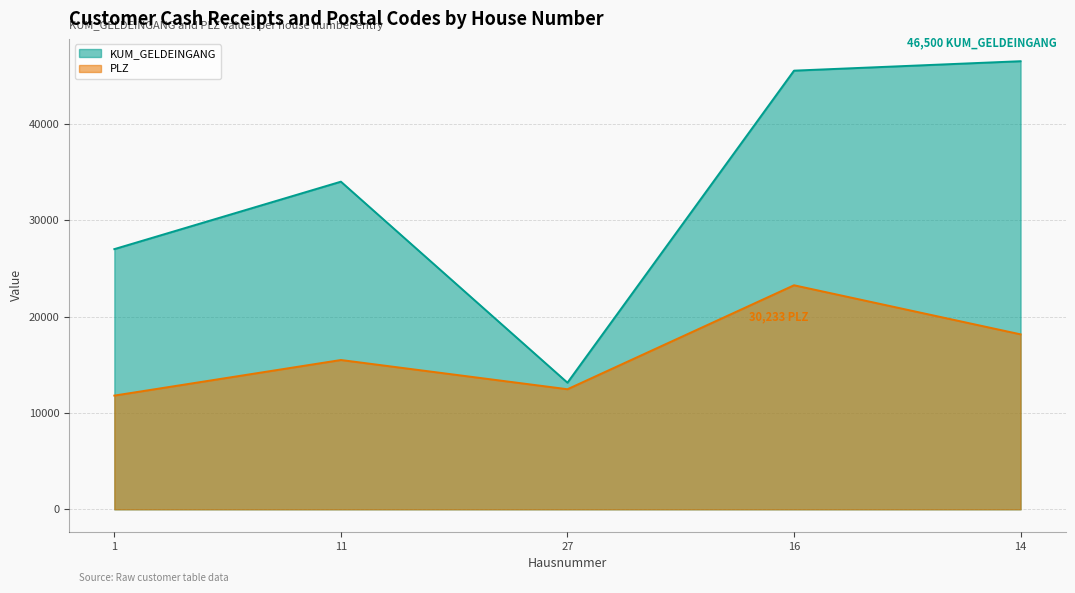

Is it true that PLZ equals 6058.0 at 11?

False